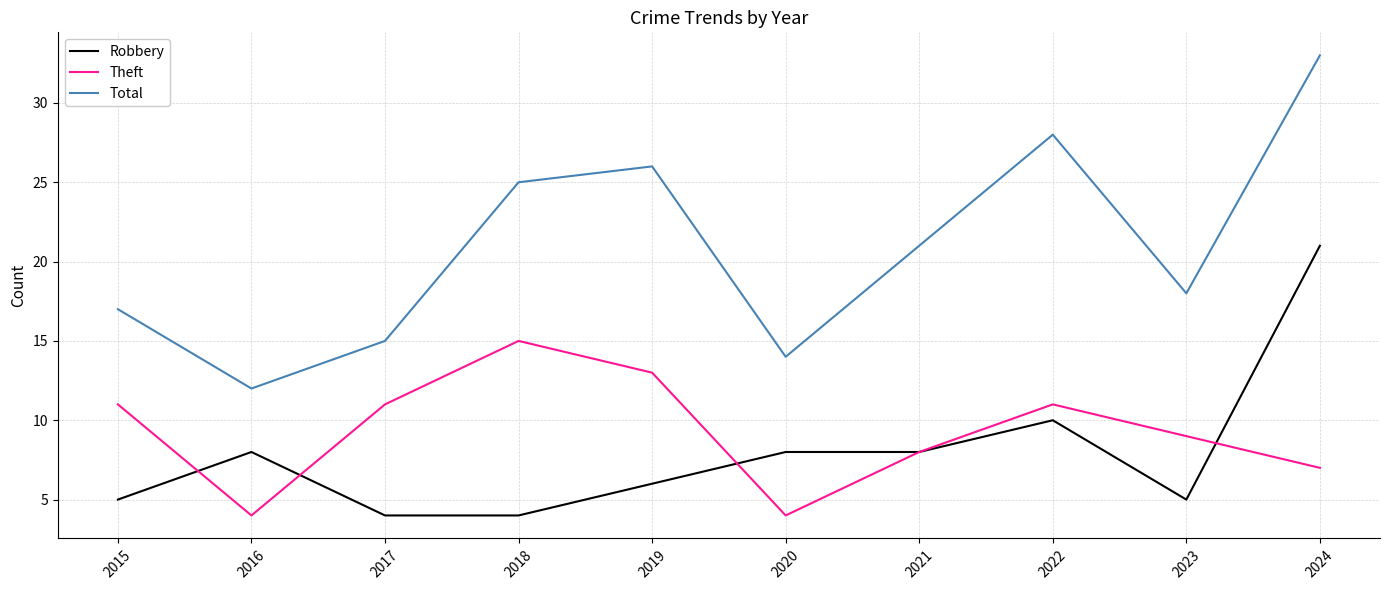

What is the difference between the highest and lowest values at 2018?

21